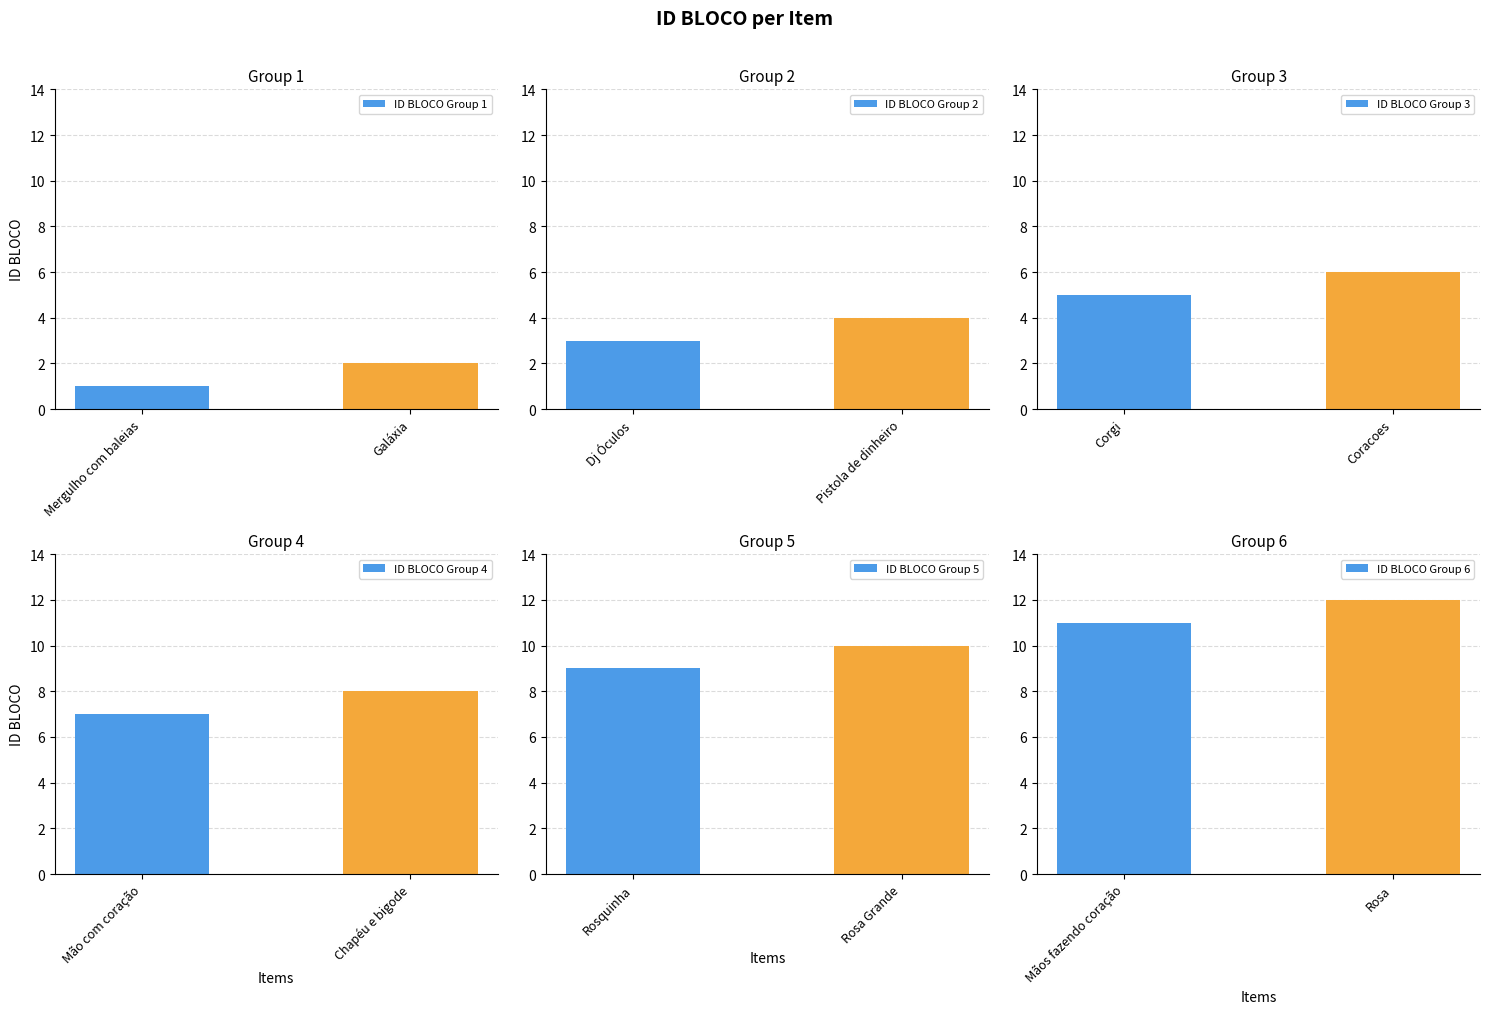

Reading left to right, what are all the values shown in this chart?

ID BLOCO Group 1: Mergulho com baleias=1	Galáxia=2
ID BLOCO Group 2: Dj Óculos=3	Pistola de dinheiro=4
ID BLOCO Group 3: Corgi=5	Coracoes=6
ID BLOCO Group 4: Mão com coração=7	Chapéu e bigode=8
ID BLOCO Group 5: Rosquinha=9	Rosa Grande=10
ID BLOCO Group 6: Mãos fazendo coração=11	Rosa=12